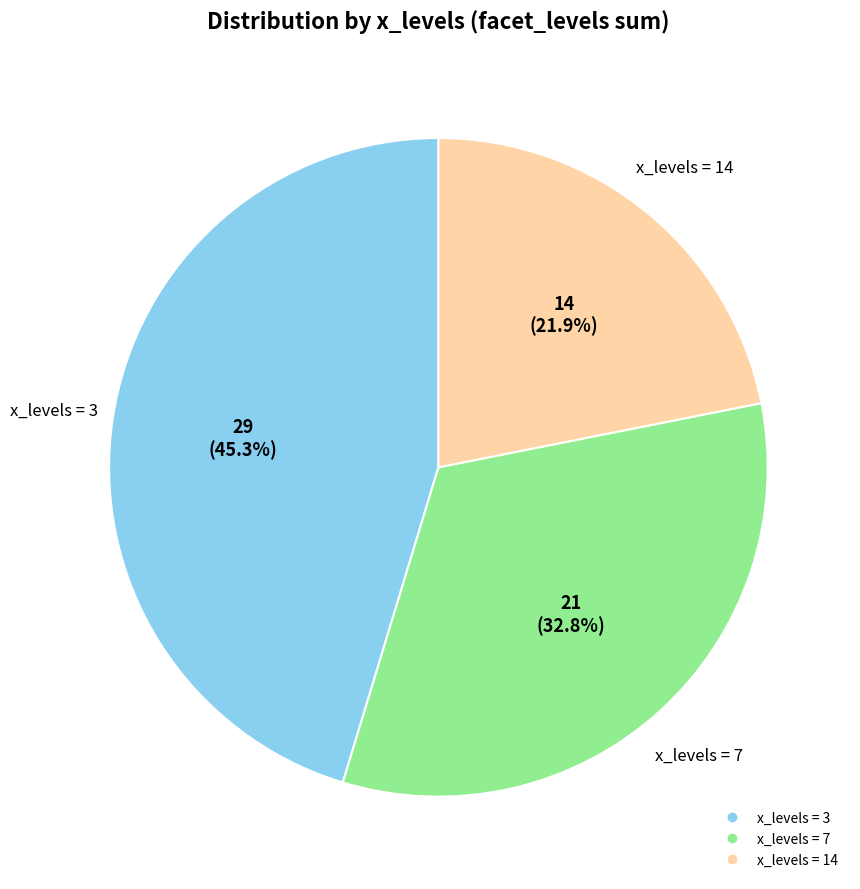

How many segments does this pie chart have?

3